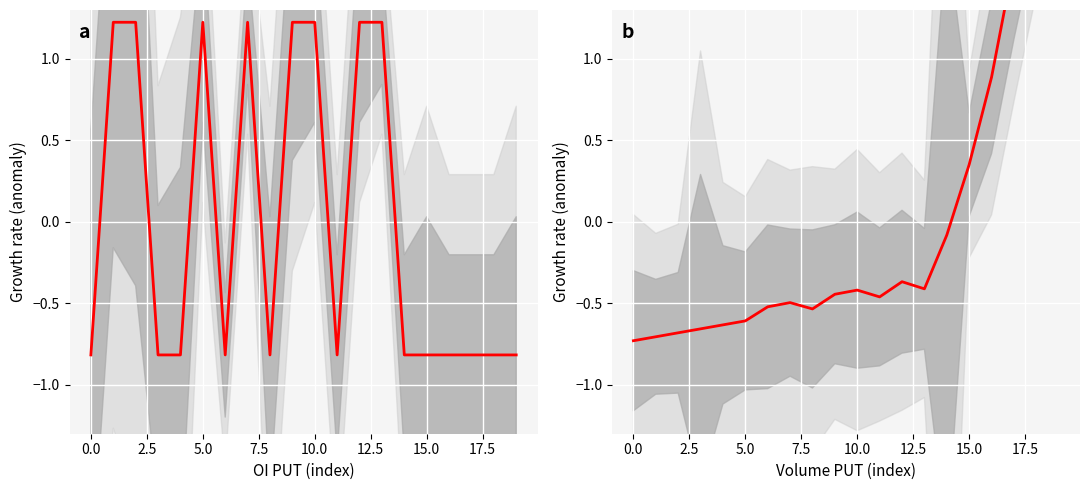

How many categories are shown in the chart?

20